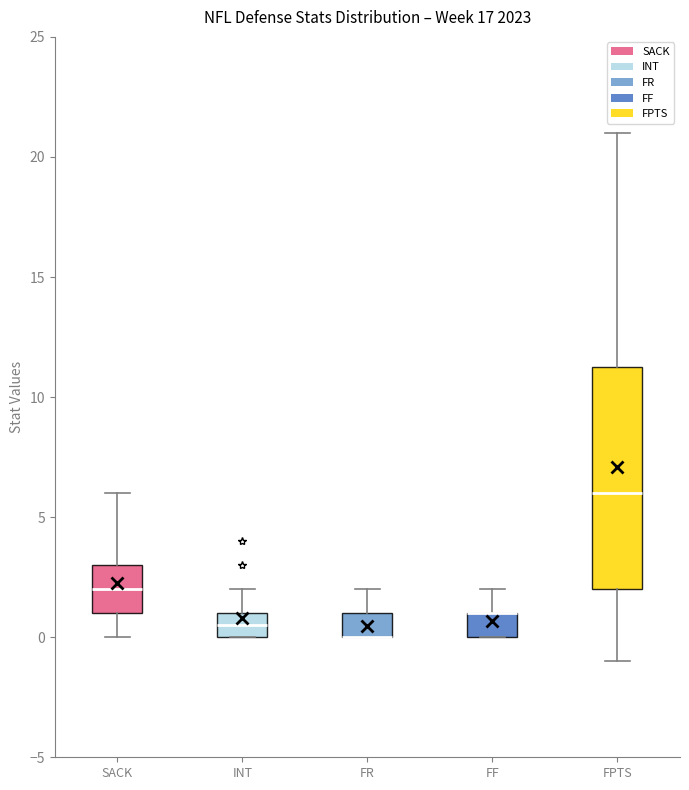

Reading left to right, read every box against the y-axis: the position of its median line, the range the box covers, and the ends of its whiskers. The values are not printed on the chart, so give them approximately, as read against the axis.

SACK: median 2.0, box 1.0 to 3.0, whiskers 0.0 to 6.0
INT: median 0.5, box 0.0 to 1.0, whiskers 0.0 to 2.0
FR: median 0.0 (drawn on the box's lower edge), box 0.0 to 1.0, whiskers 0.0 to 2.0
FF: median 1.0 (drawn on the box's upper edge), box 0.0 to 1.0, whiskers 0.0 to 2.0
FPTS: median 6.0, box 2.0 to 11.5, whiskers -1.0 to 21.0